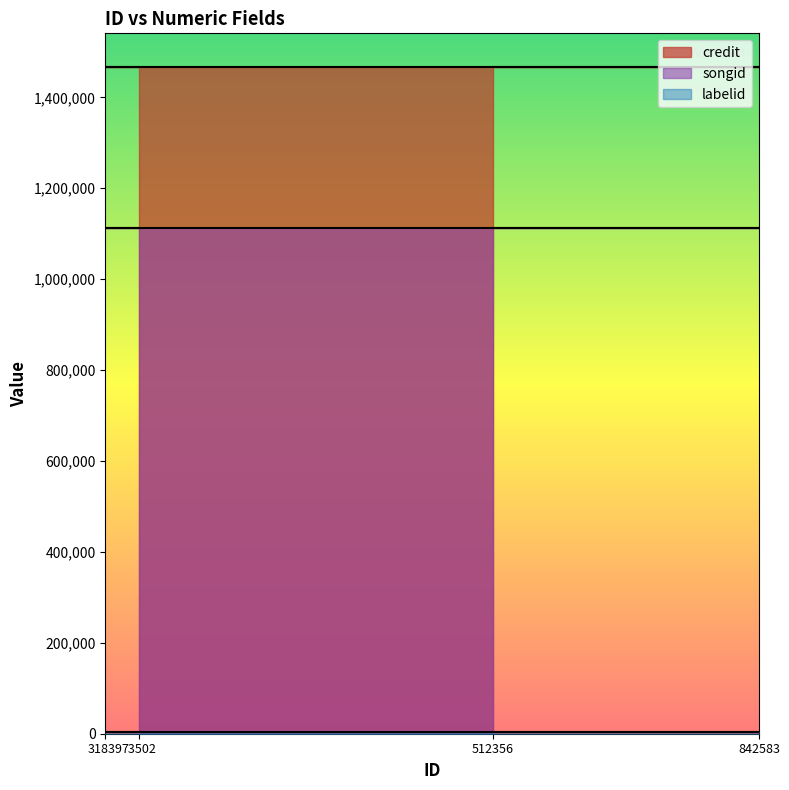

At which category is the sum across all series the highest?

73502